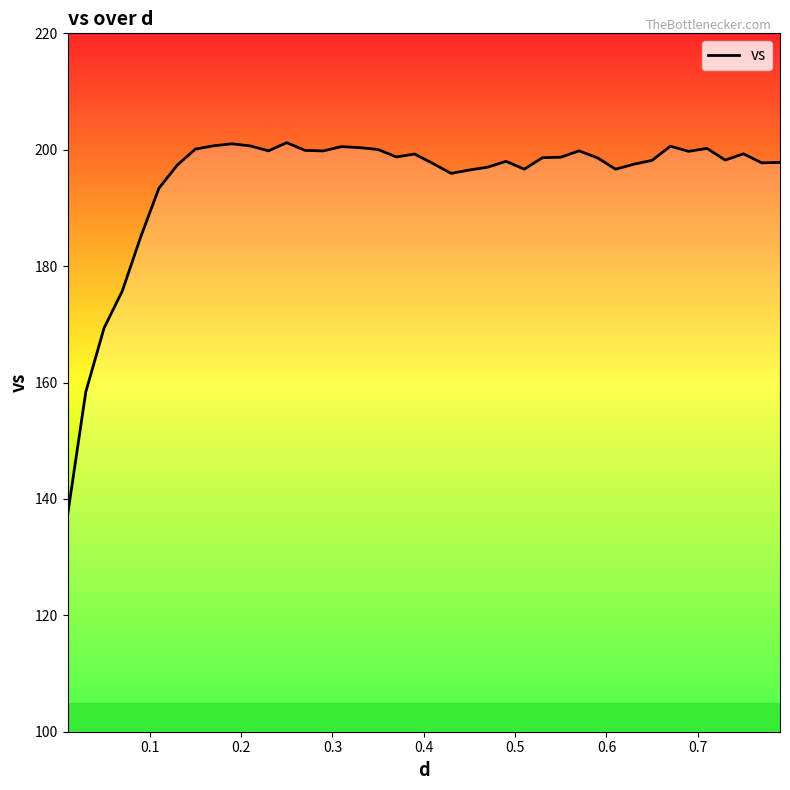

What is the greatest value displayed?

201.2